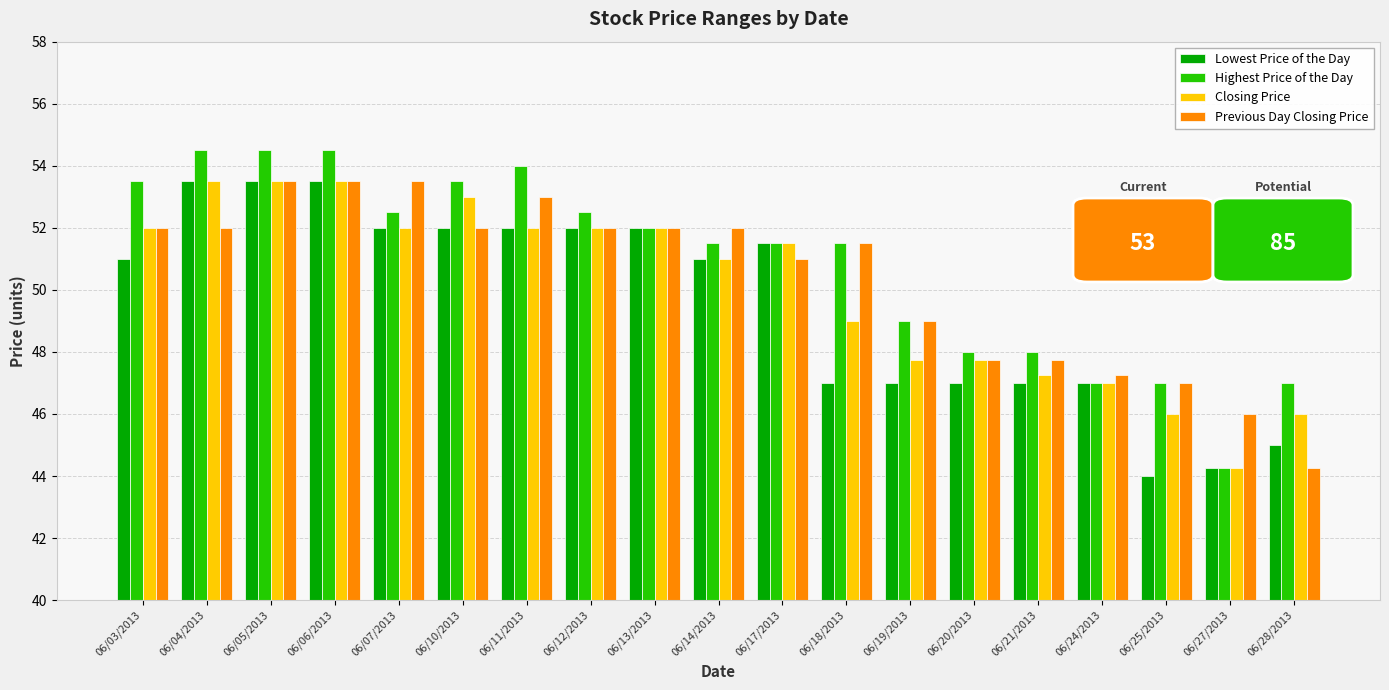

What are all the series names shown in the legend?

Lowest Price of the Day, Highest Price of the Day, Closing Price, Previous Day Closing Price